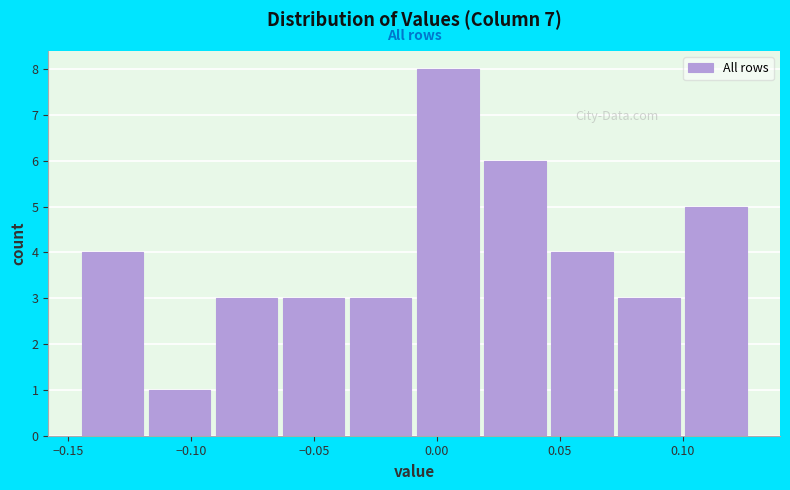

Over which range of the x-axis is the bar tallest?

-0.010 to 0.020